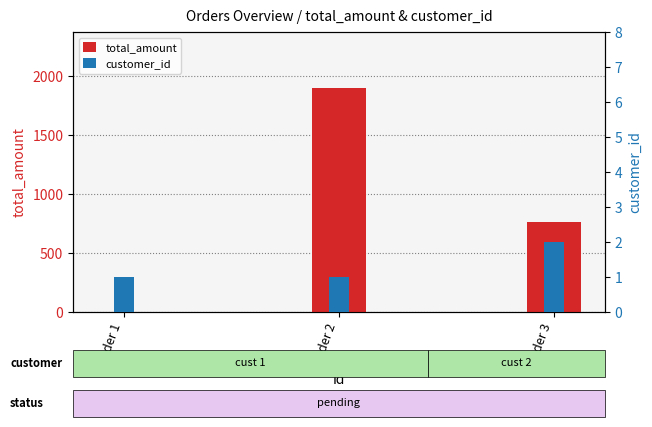

List the labels in order of customer_id value, largest first.

Order 3, Order 1, Order 2